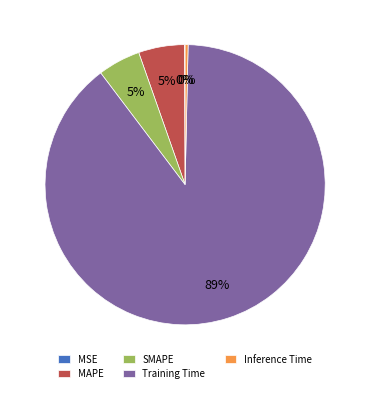

What is the majority slice?

Training Time